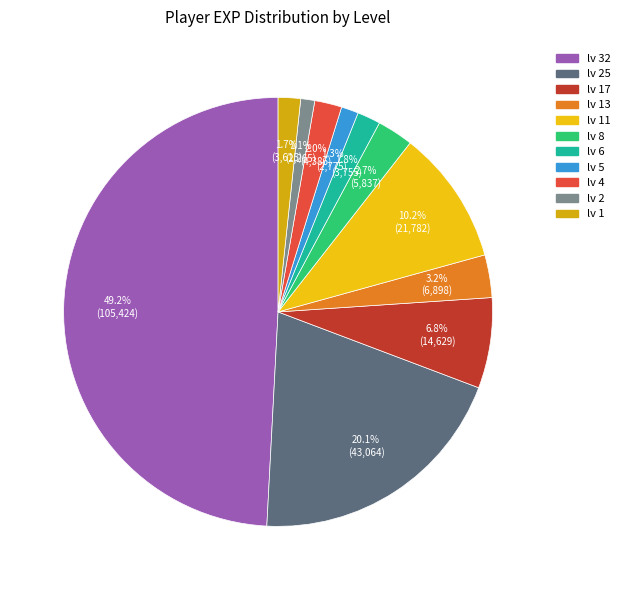

How many slices are in this pie chart?

11